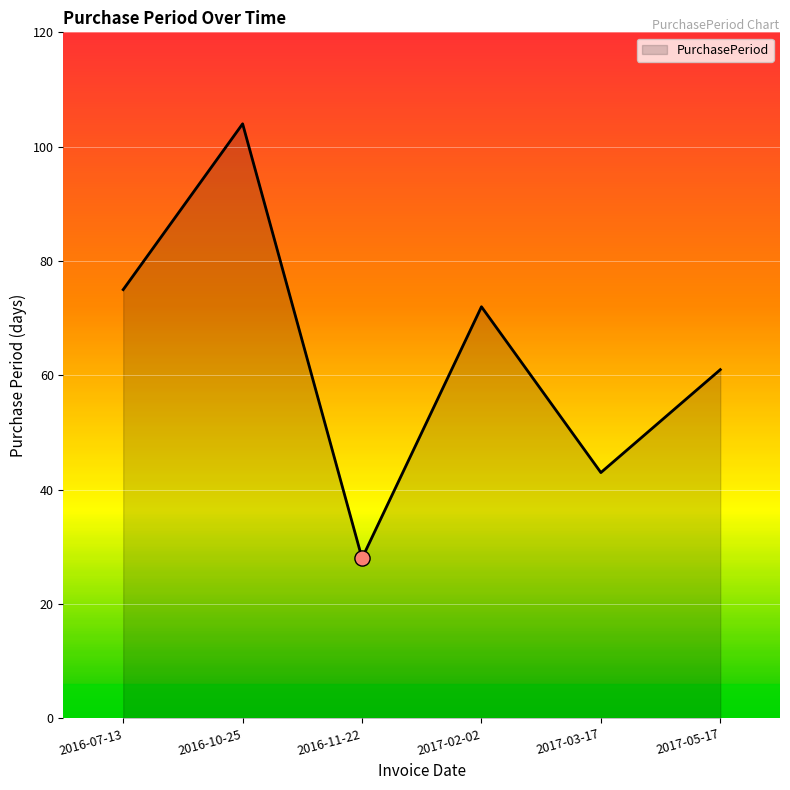

What is the ratio of the value at 2016-10-25 to the value at 2017-05-17?

1.7